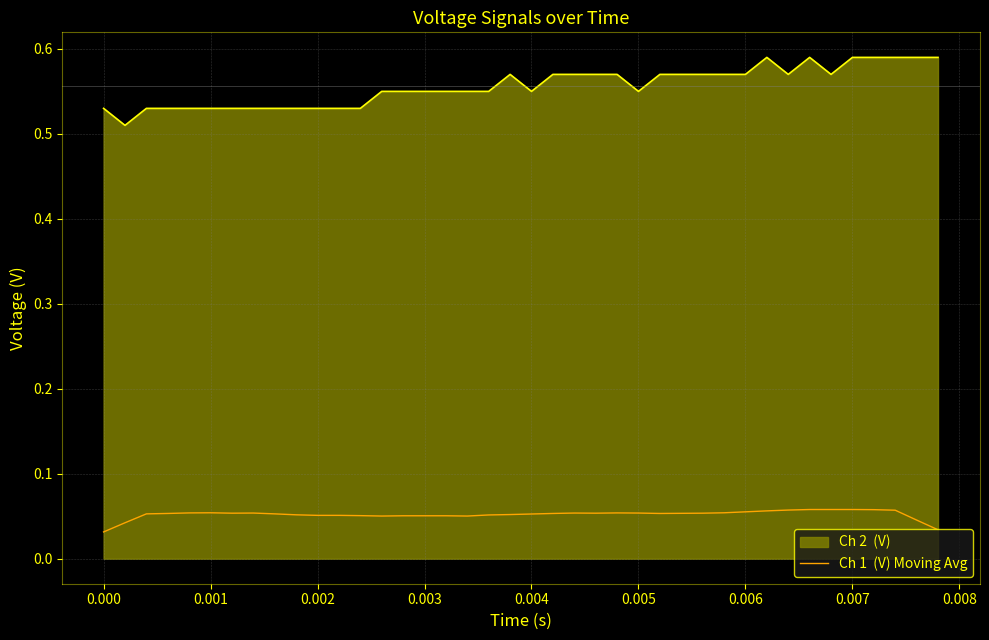

How many lines are shown in the chart?

2